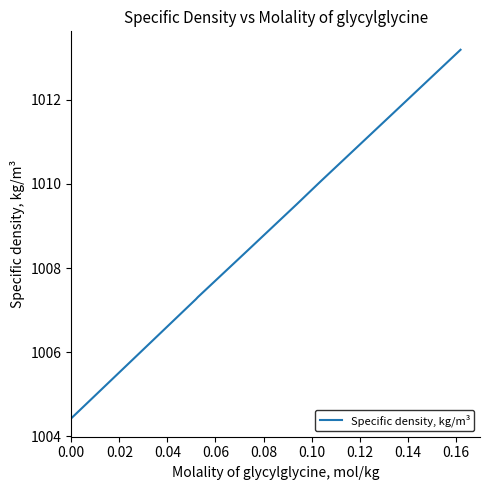

What is the smallest value displayed?

1004.4